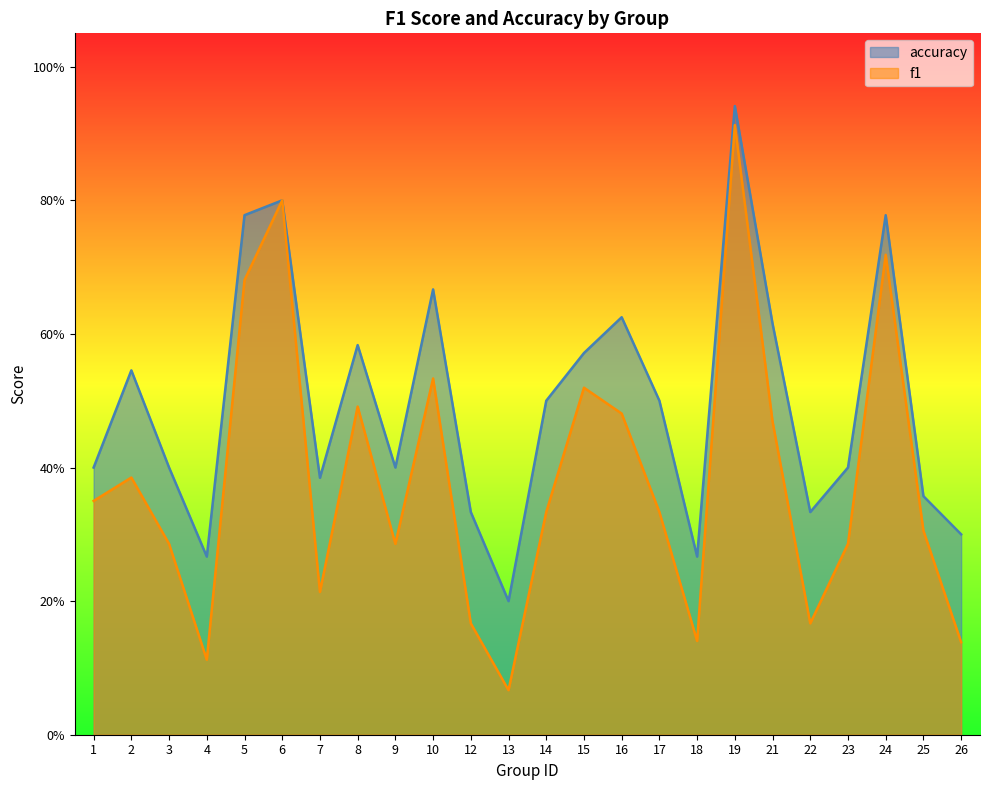

True or false: accuracy and f1 cross at least once.

False